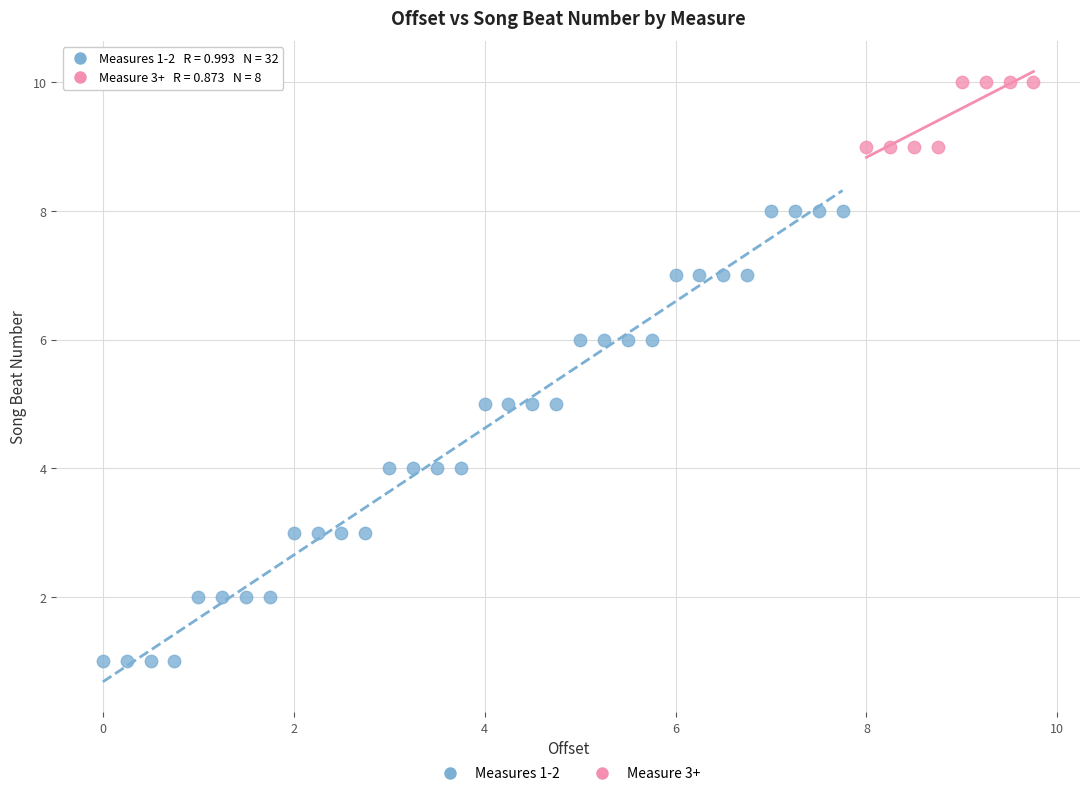

Which series has the widest spread of Y values?

Measures 1-2